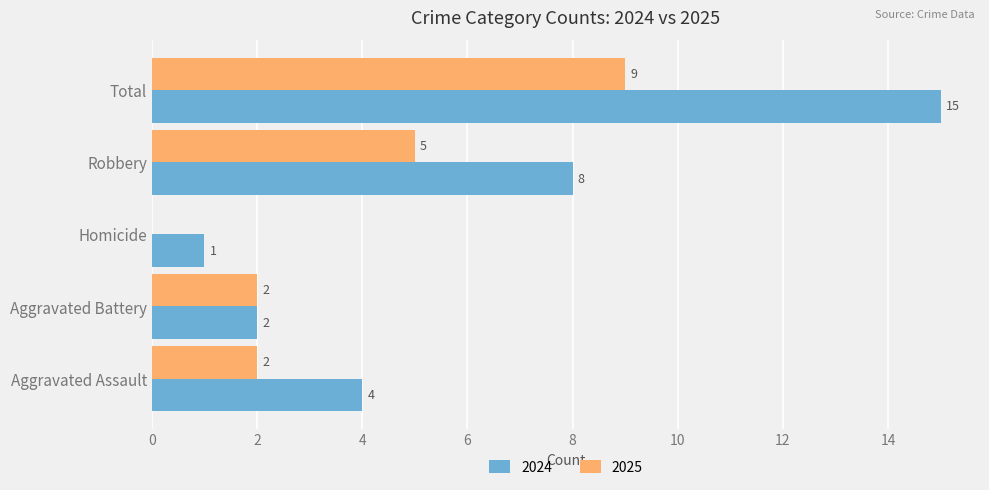

What is the sum of all 2025 values?

18